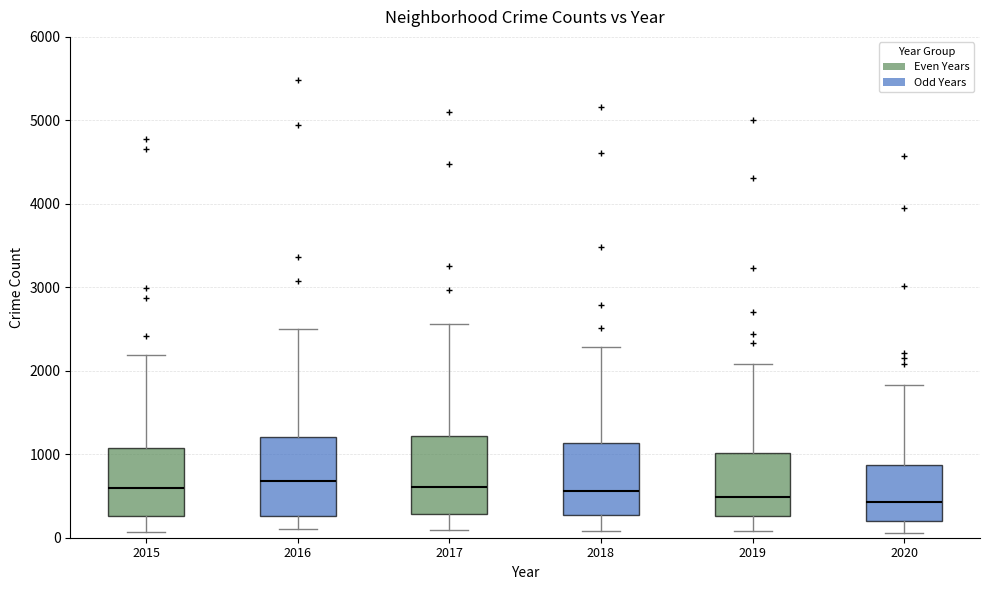

Reading left to right, transcribe this box plot: for each box, give where its median line is, the range the box spans, and where its two whiskers end, as read against the y-axis. The values are not printed on the chart, so give them approximately, as read against the axis.

2015: median 600, box 300 to 1100, whiskers 100 to 2200
2016: median 700, box 300 to 1200, whiskers 100 to 2500
2017: median 600, box 300 to 1200, whiskers 100 to 2600
2018: median 600, box 300 to 1100, whiskers 100 to 2300
2019: median 500, box 300 to 1000, whiskers 100 to 2100
2020: median 400, box 200 to 900, whiskers 100 to 1800